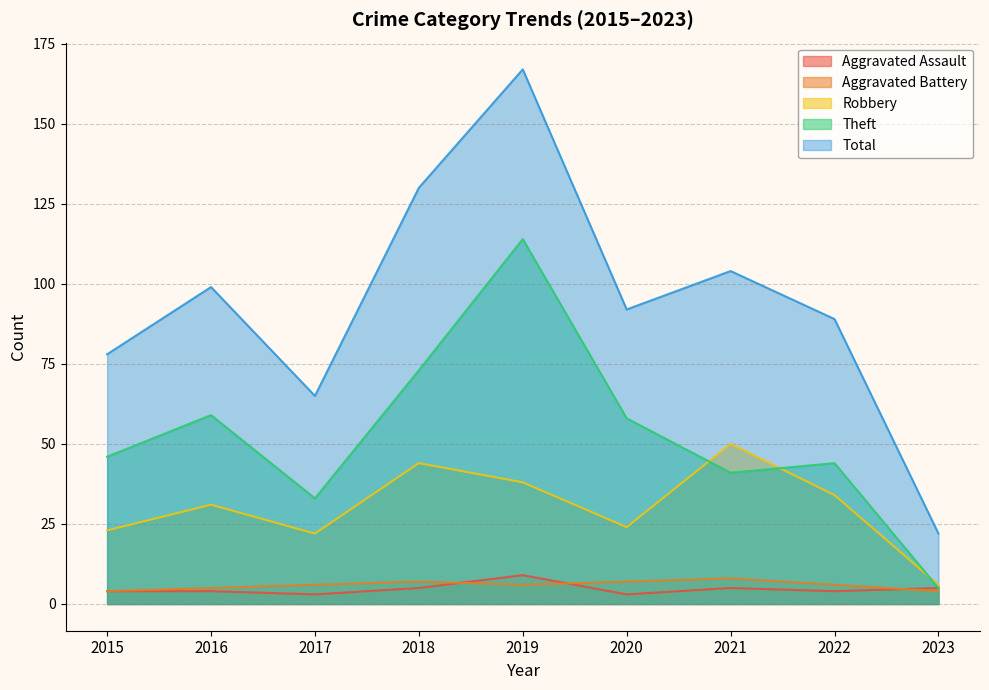

What is the value of the Theft point at the 9th from the left?

5